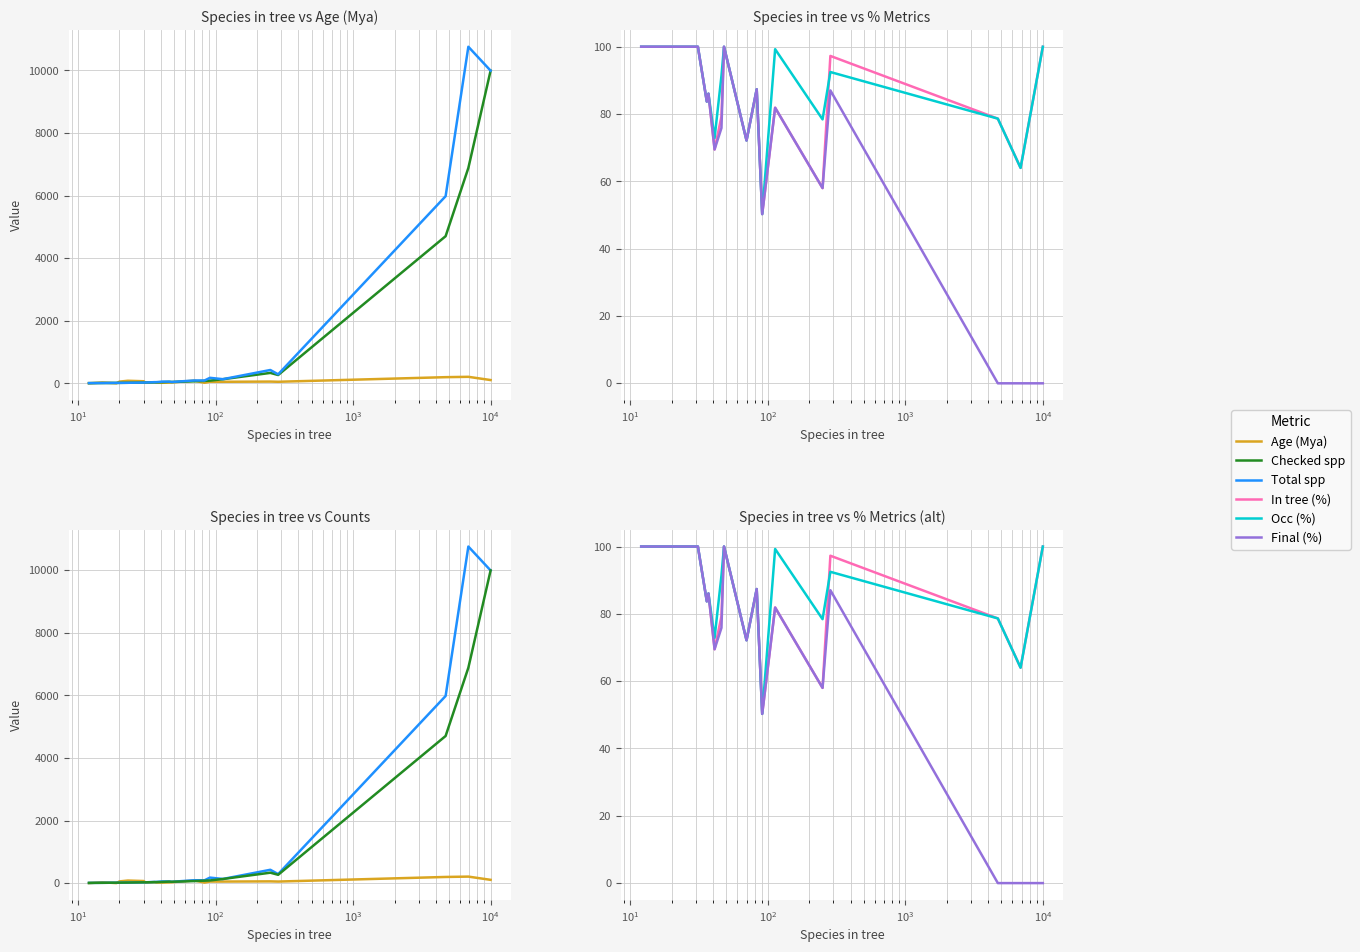

In Total species at this level, how many points are lower than both neighbors (excluding endpoints)?

4